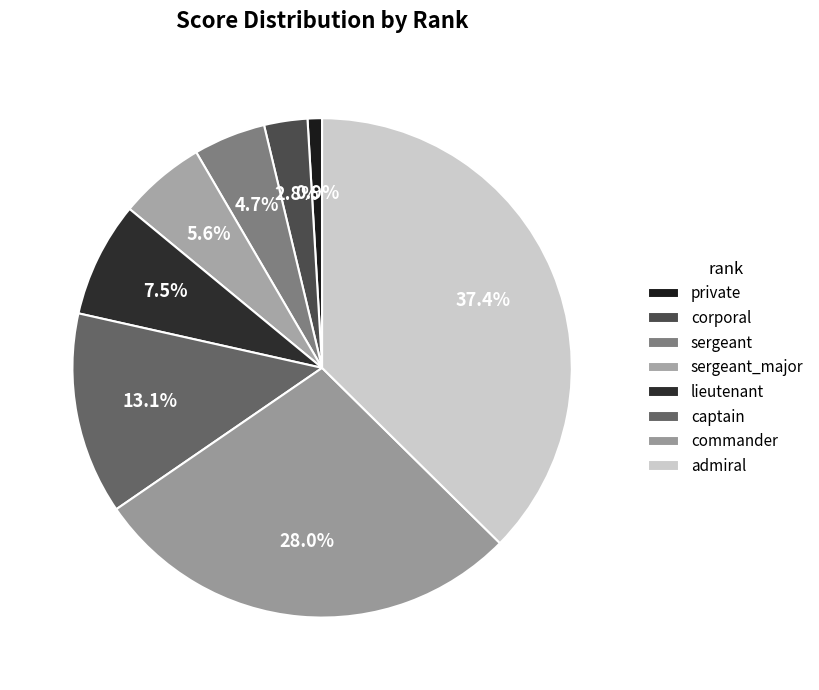

What is the total percentage of private and commander?

29.0%